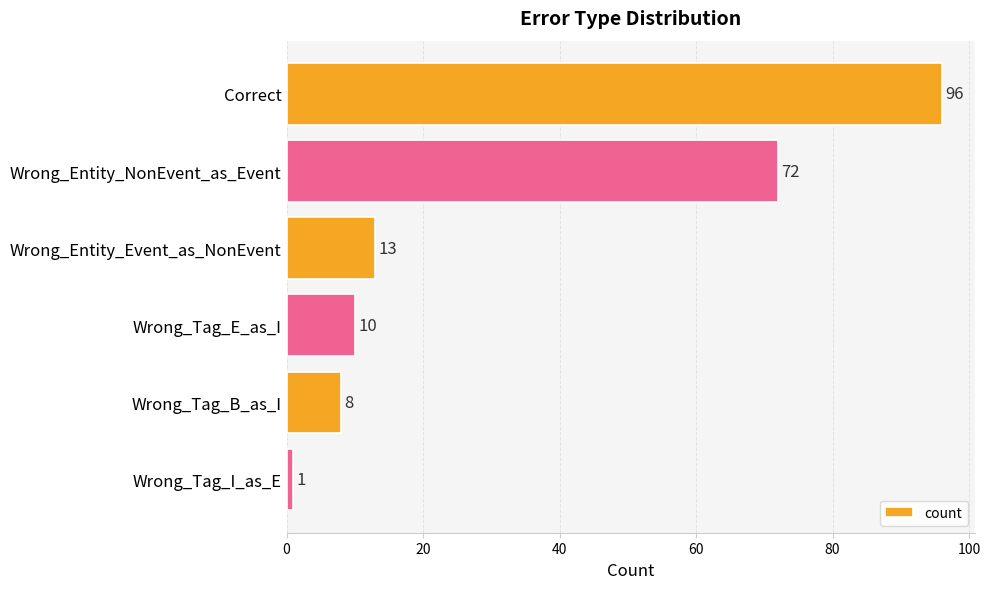

How many data points does each series have?

6